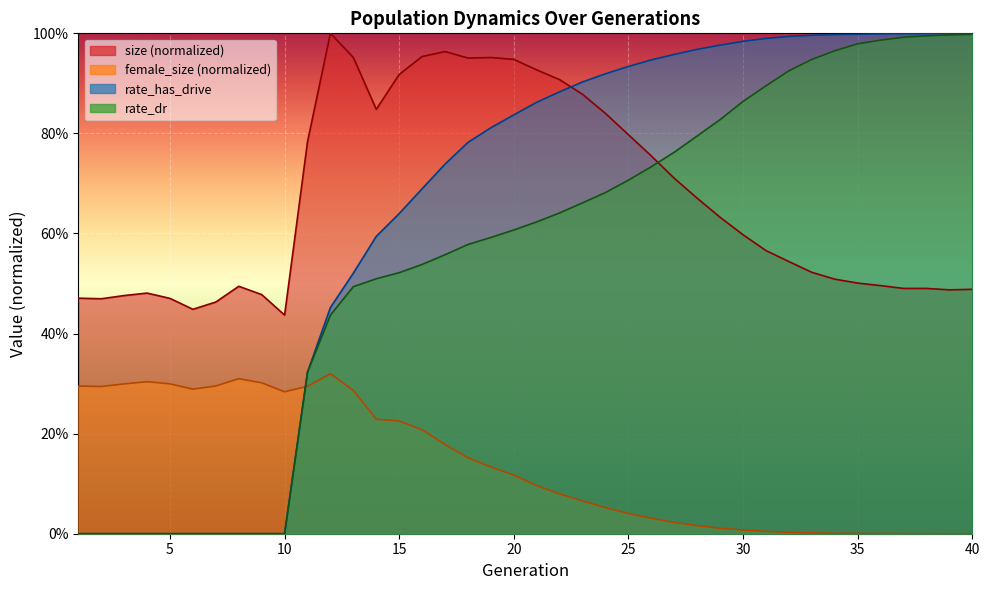

What is the difference between the size values at 5 and 29?

0.2